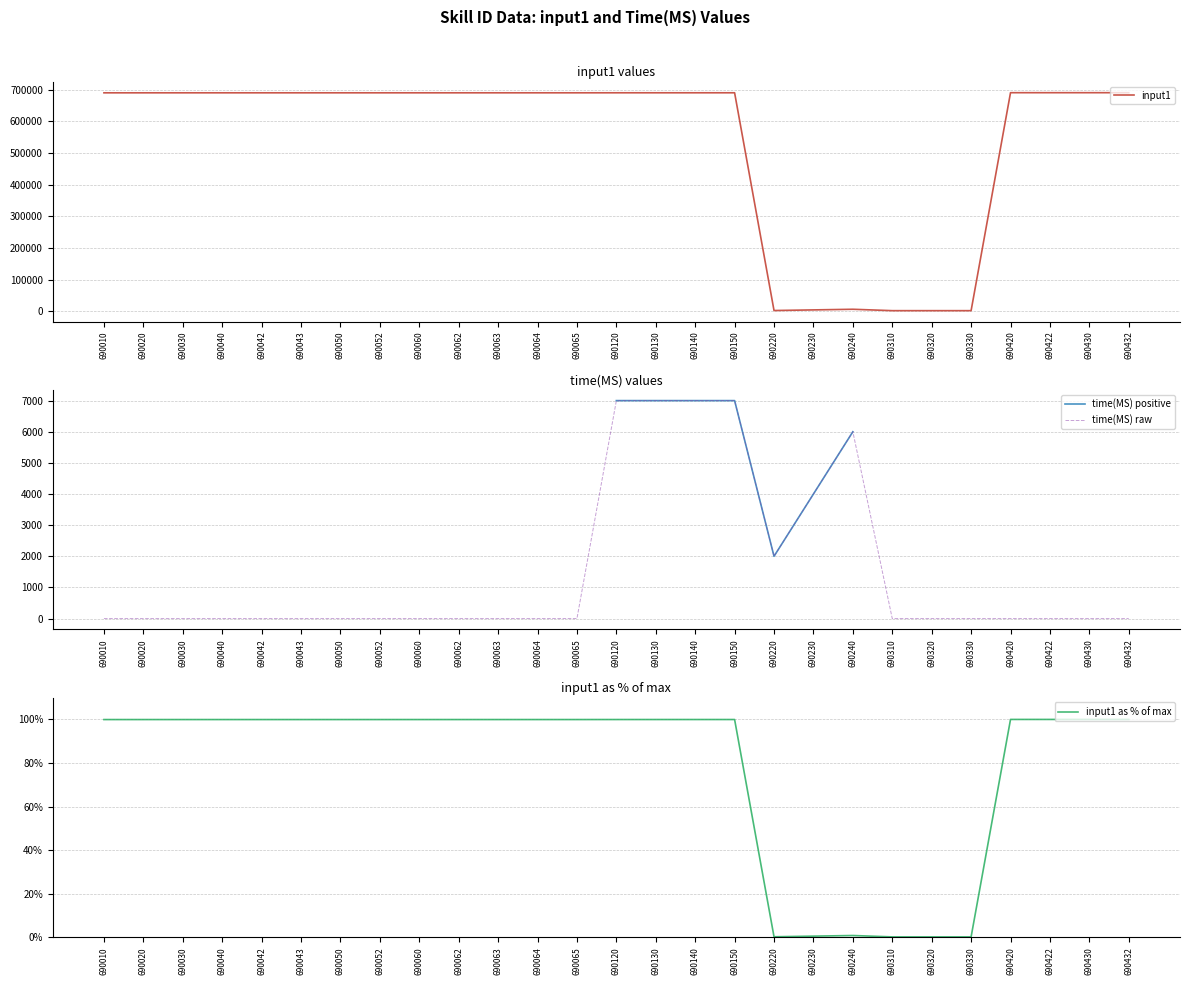

True or false: time(MS) raw has more than 0 interior local peaks.

True